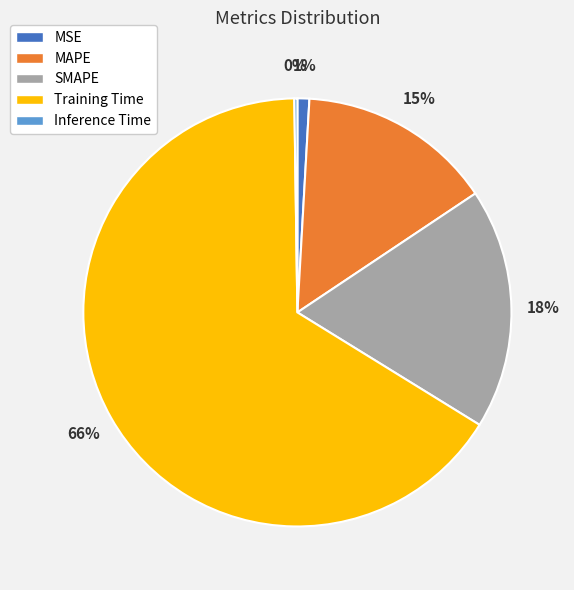

Does any single category account for the majority?

Yes